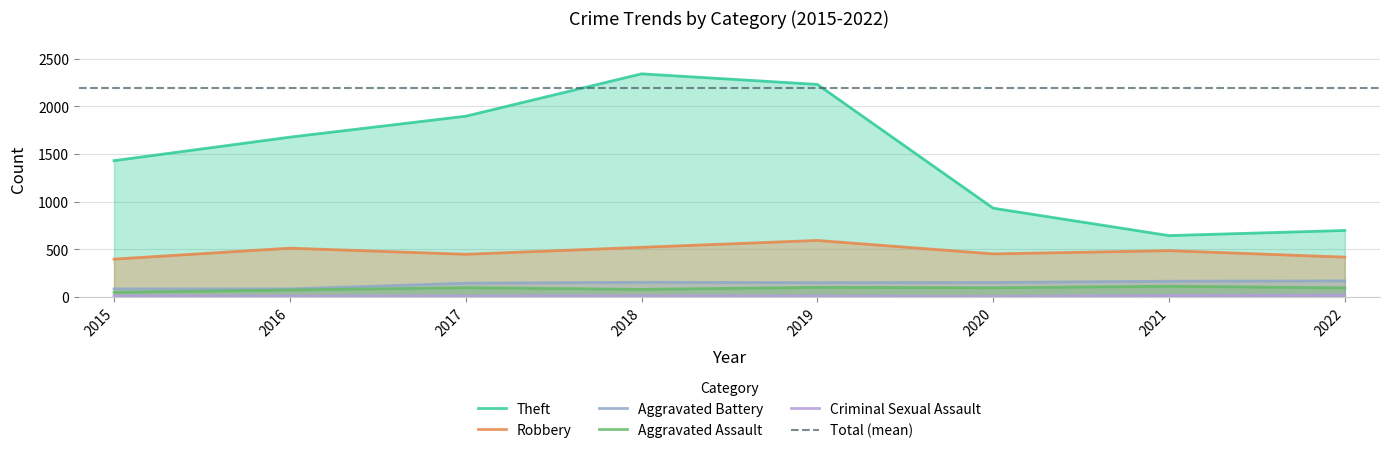

How many values in the Theft series are below 1676?

4